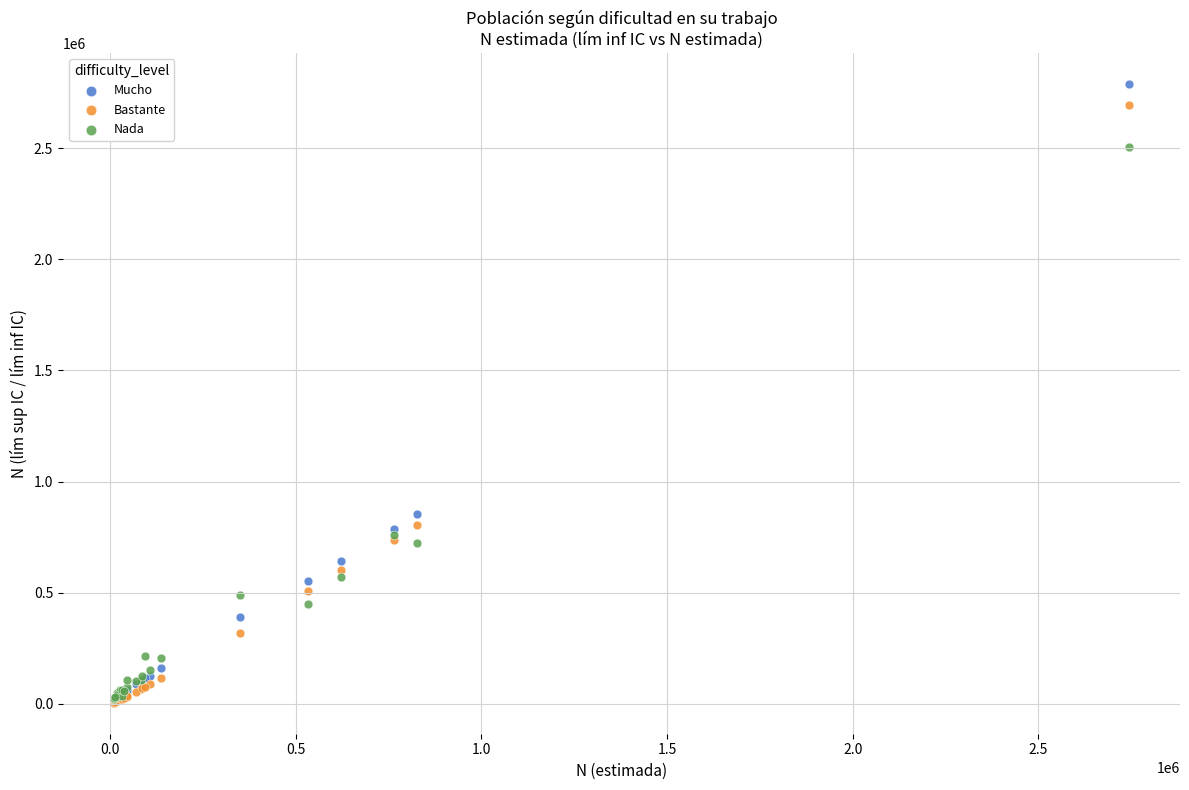

Across all series, what Y value is closest to 1397364?

853376